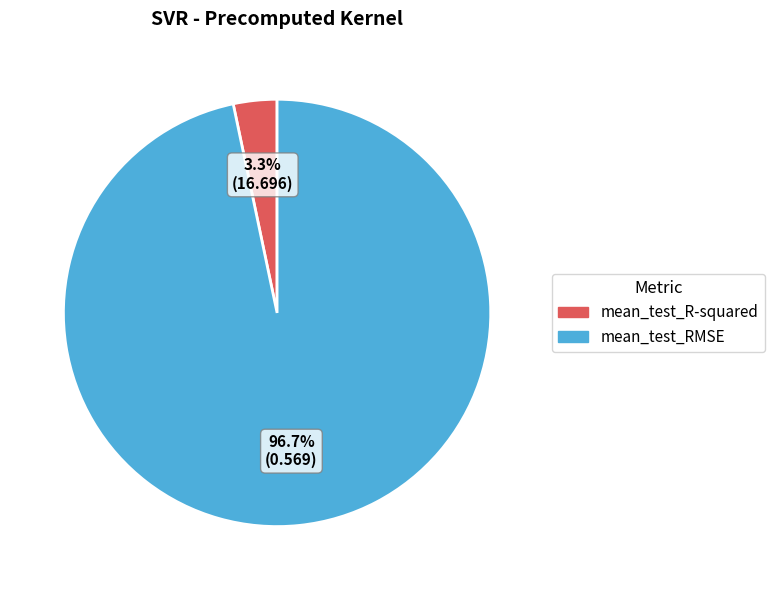

Which slice is the smallest?

mean_test_R-squared